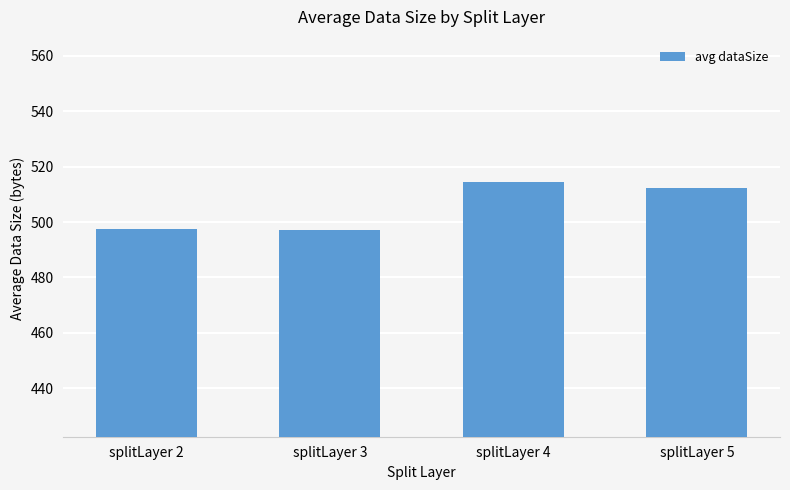

Approximately how many times larger is the value at splitLayer 4 compared to splitLayer 3?

1.0